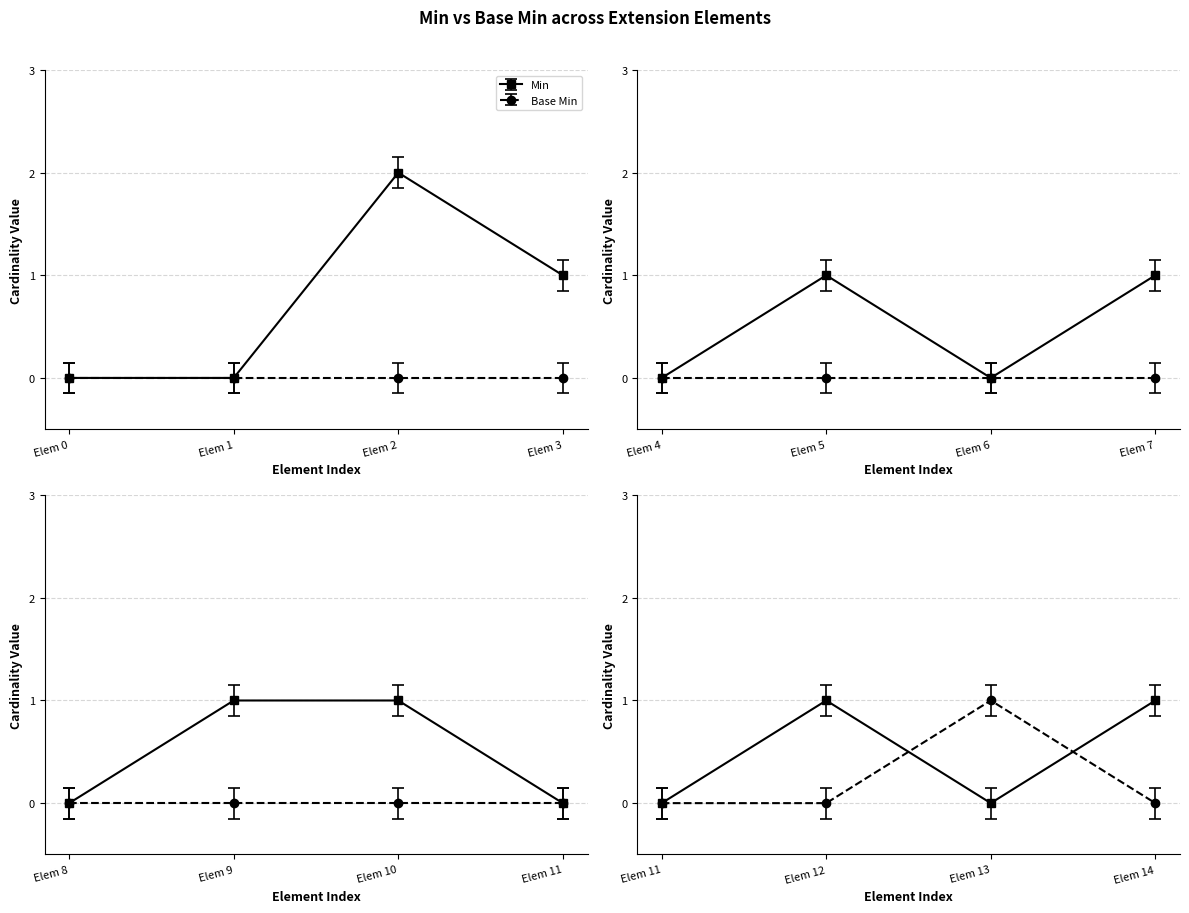

How many categories are shown in the chart?

15